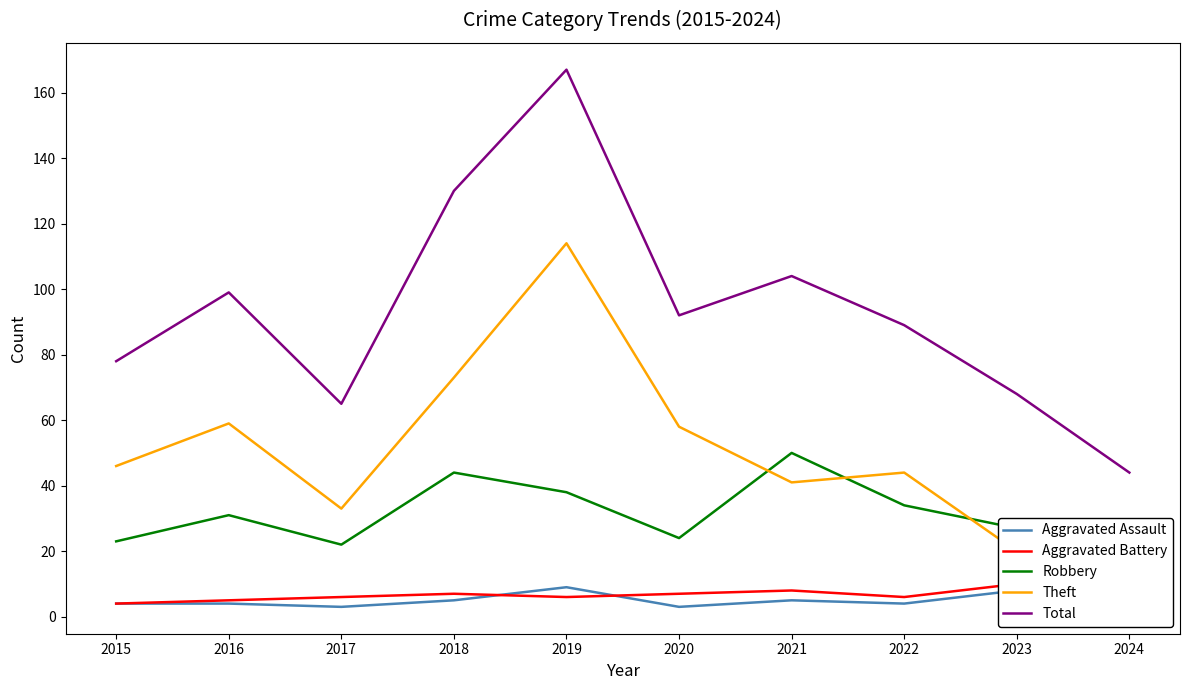

Read the Robbery value at 2022, to the nearest 10.

30